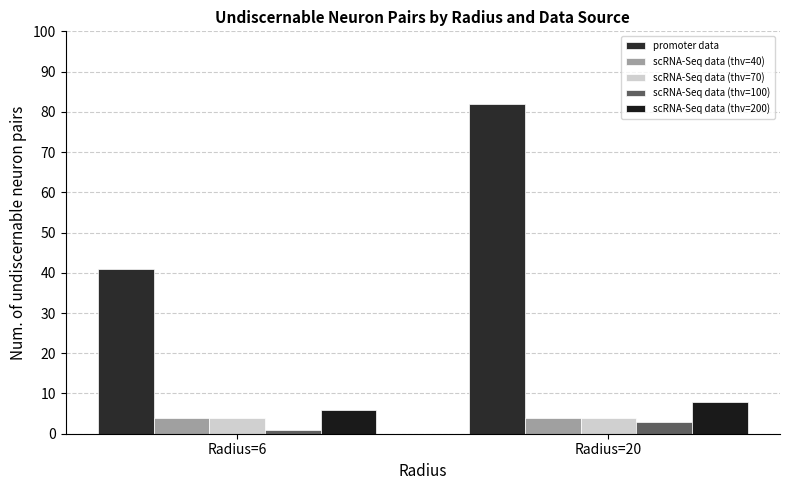

Reading left to right, what are all the values shown in this chart?

promoter data: 41	82
scRNA-Seq data (thv=40): 4	4
scRNA-Seq data (thv=70): 4	4
scRNA-Seq data (thv=100): 1	3
scRNA-Seq data (thv=200): 6	8